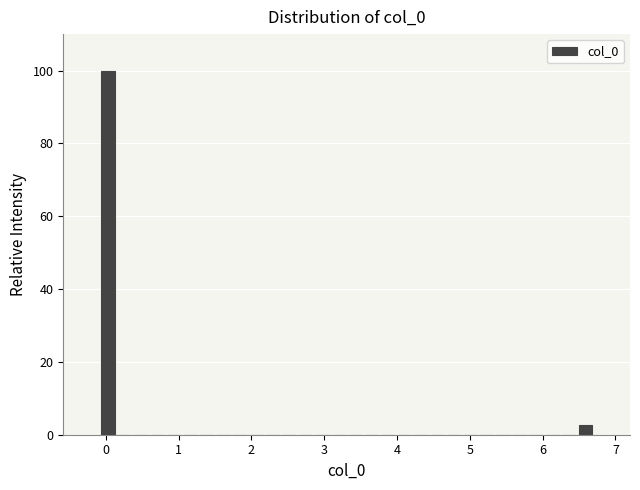

Around what value on the x-axis is the tallest bar? Give the approximate position of its centre, as read against the axis.

0.0